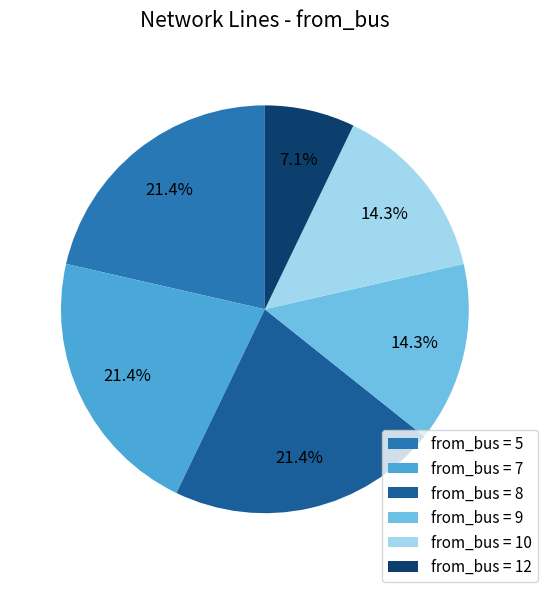

Is there any slice that represents more than half of the pie?

No